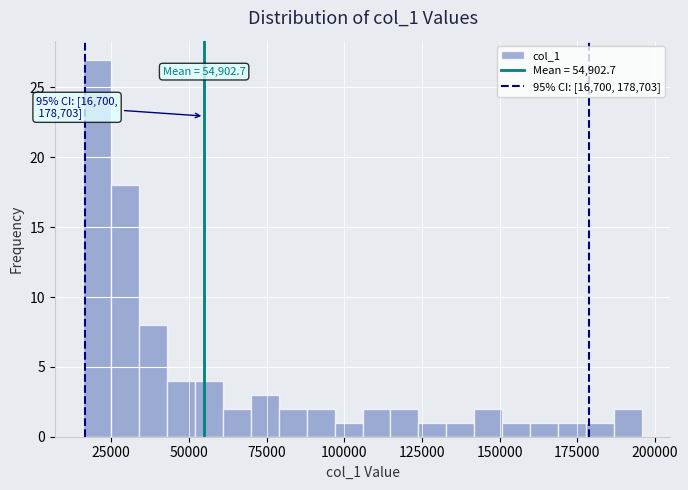

Around what value on the x-axis is the tallest bar? Give the approximate position of its centre, as read against the axis.

20000